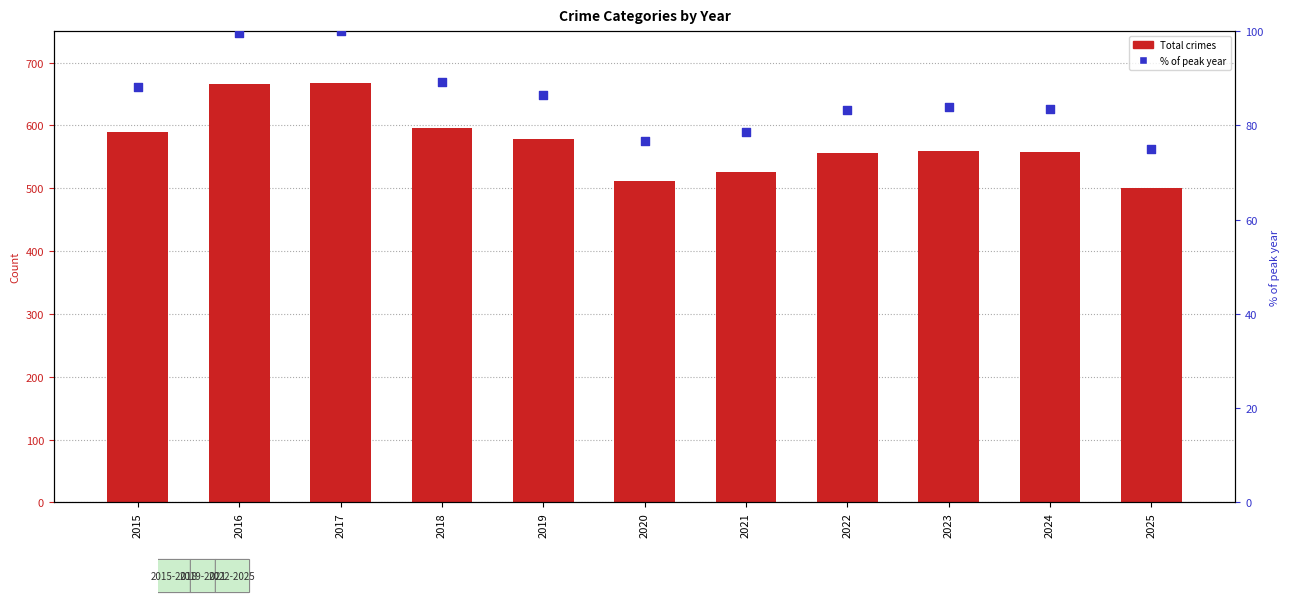

Is the value of Total crimes at 2025 greater than the value of % of peak year at 2020?

Yes